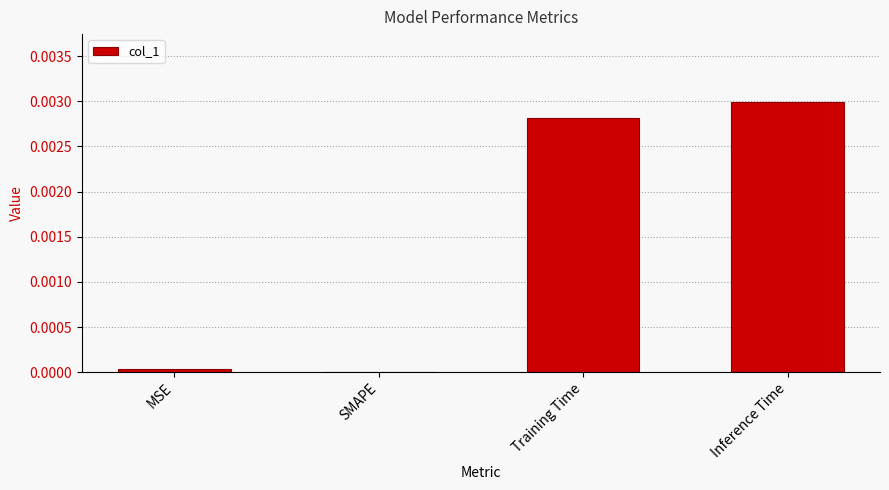

The value at MSE is 0.0. True or false?

True